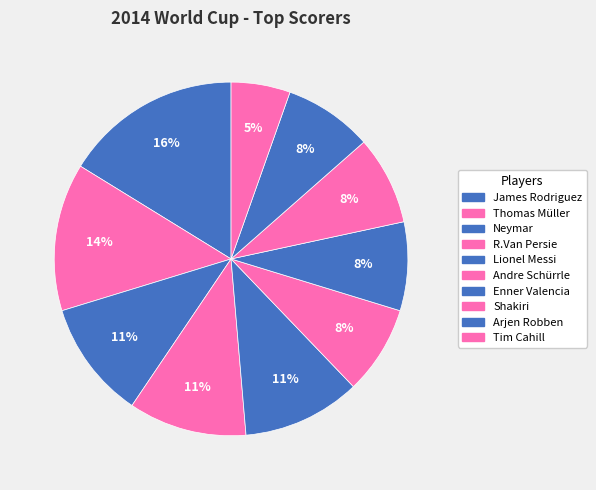

Does any single category account for the majority?

No